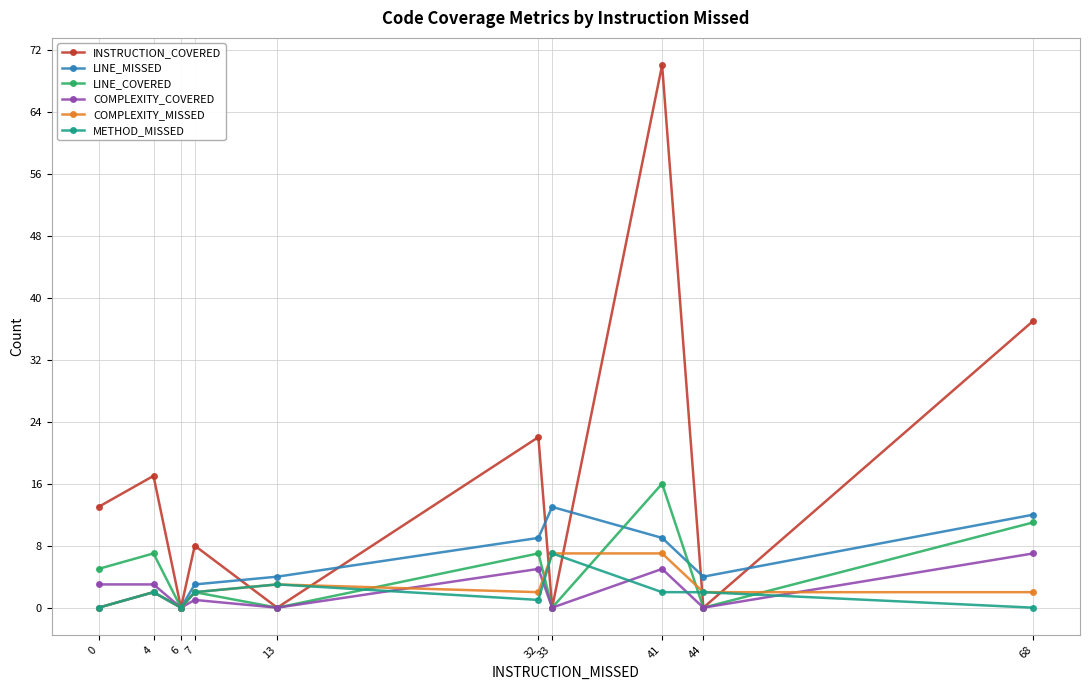

Is it true that LINE_COVERED equals 11 at 68?

True